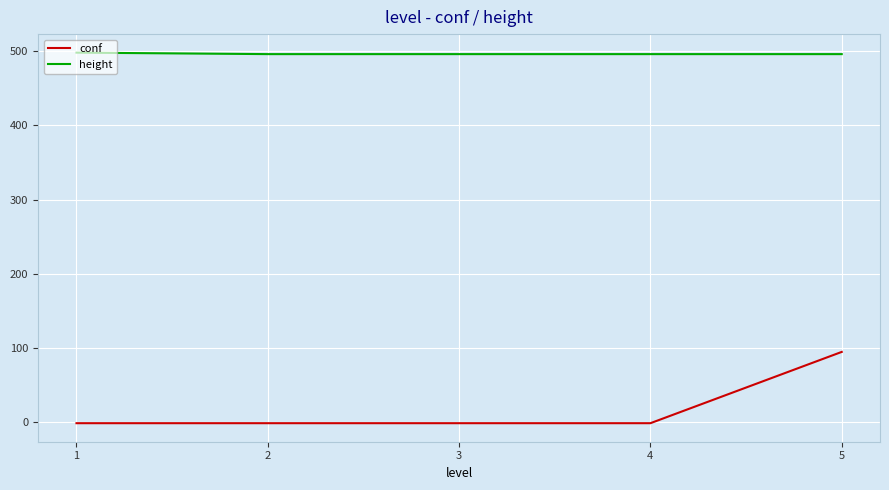

The value of height at 2 is 496. True or false?

True